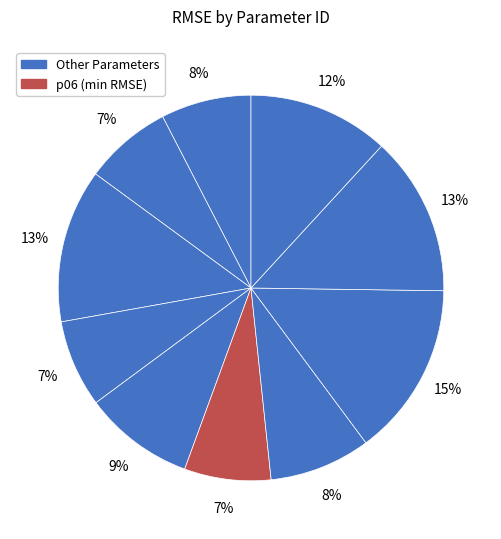

How many slices are in this pie chart?

10